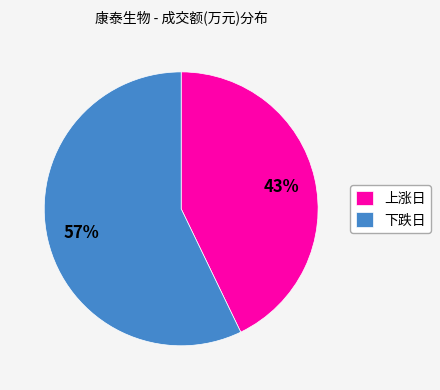

Between 下跌日 and 上涨日, which is larger?

下跌日